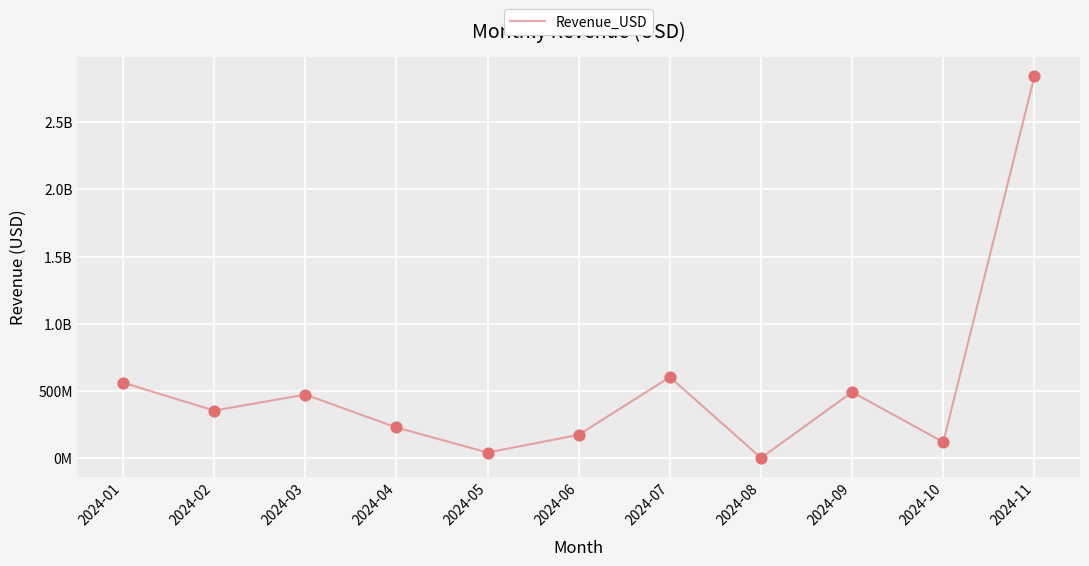

What is the change in value from 2024-04 to 2024-07?

+375474089.1